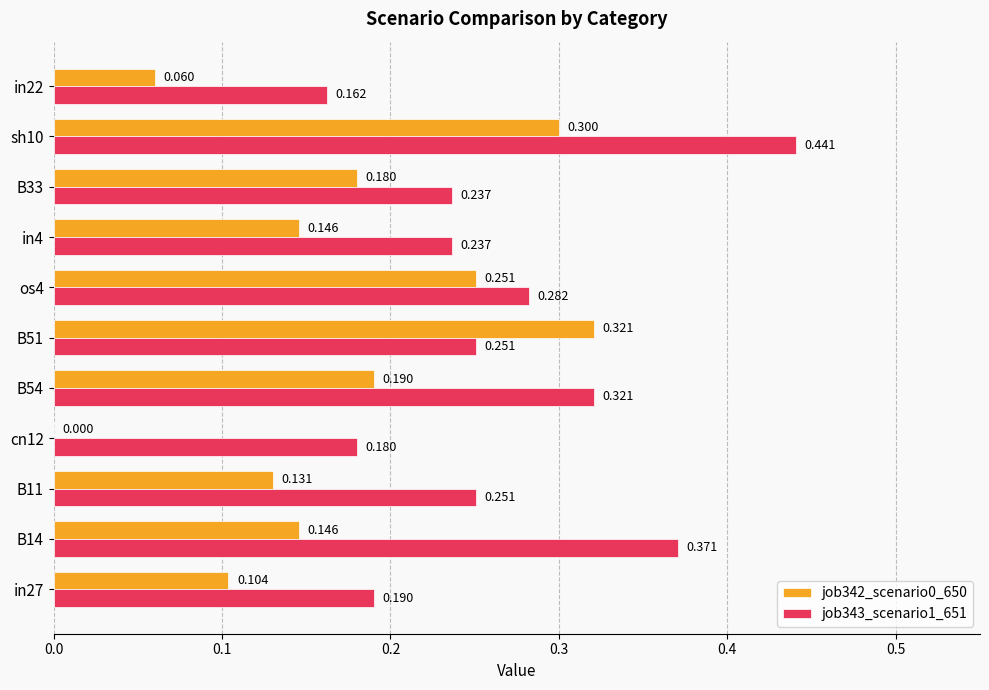

Is the value of job343_scenario1_651 at cn12 greater than the value of job342_scenario0_650 at B51?

No